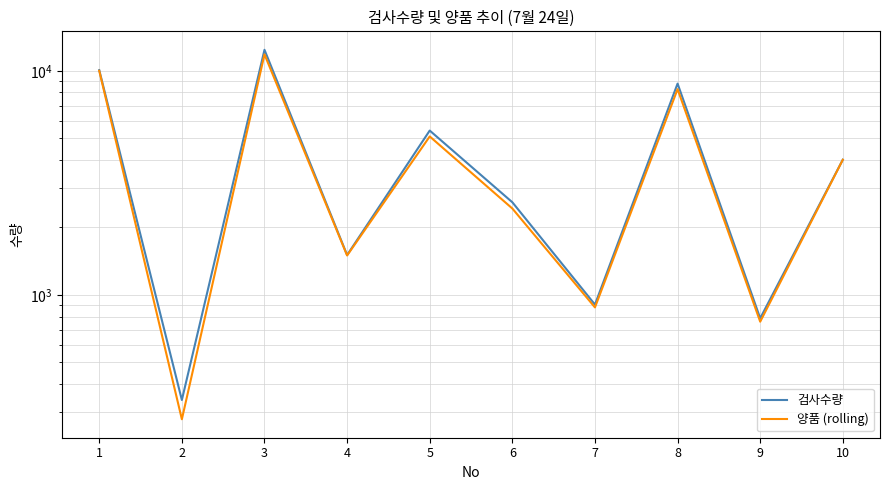

At how many categories does at least one series exceed 11479?

1